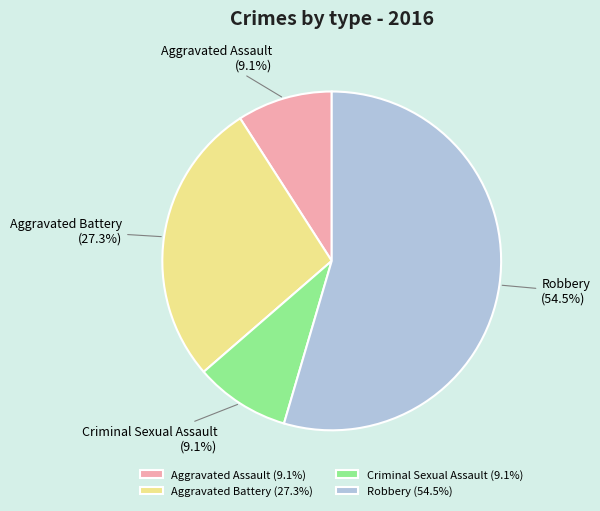

What percentage do Robbery and Aggravated Battery together represent?

81.8%